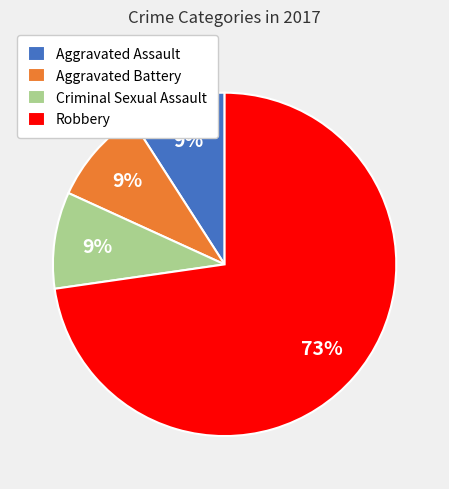

What is the majority slice?

Robbery